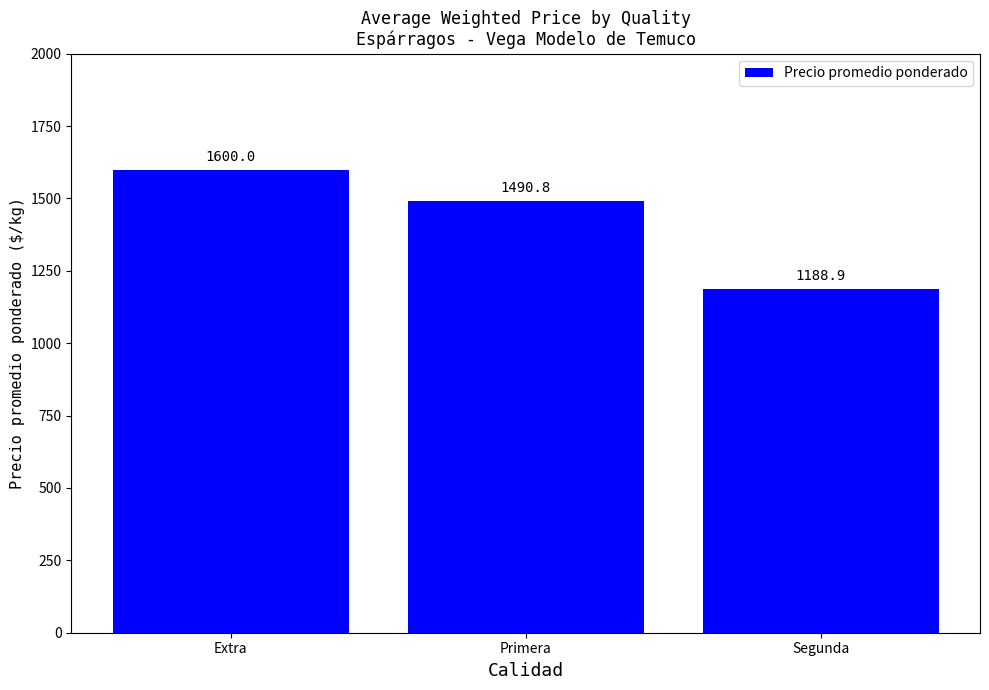

How many data points are less than 1490?

1